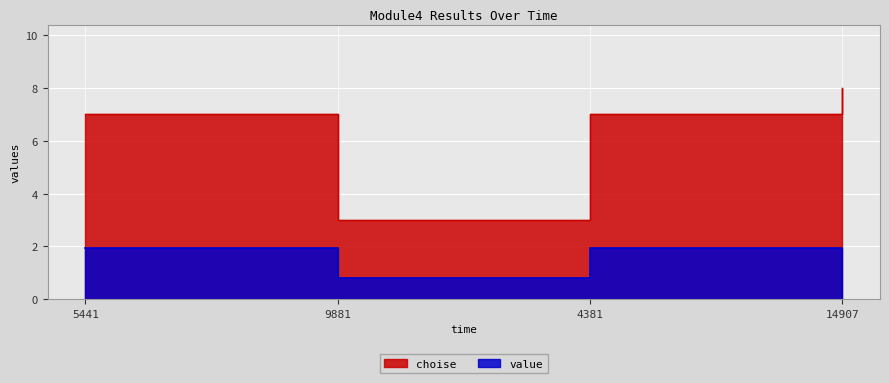

True or false: choise and value intersect in this chart.

False